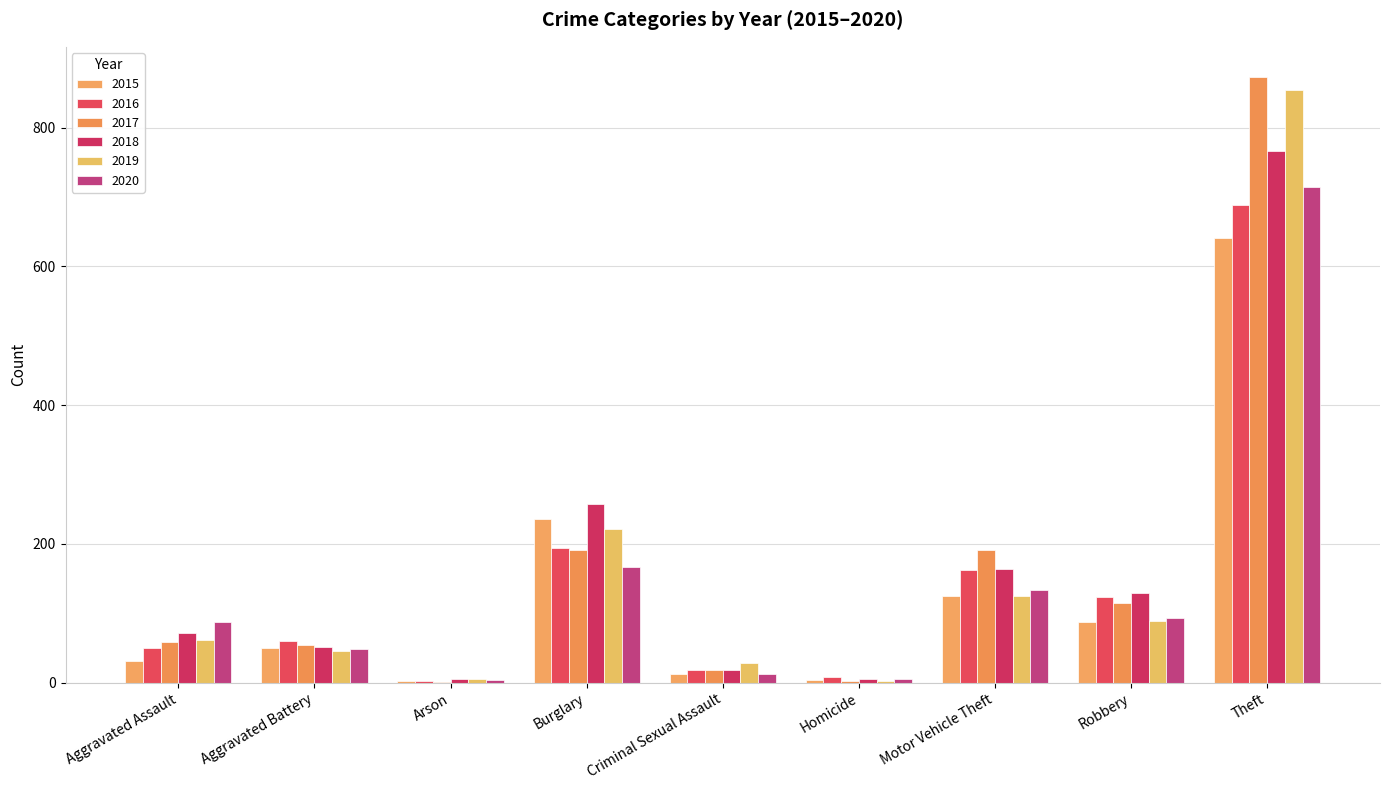

At how many categories does at least one series exceed 491?

1